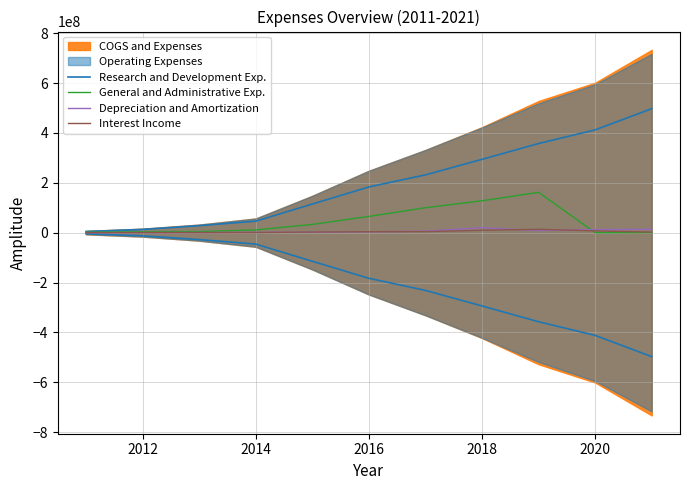

What is the sum of all Interest Income values?

42758000